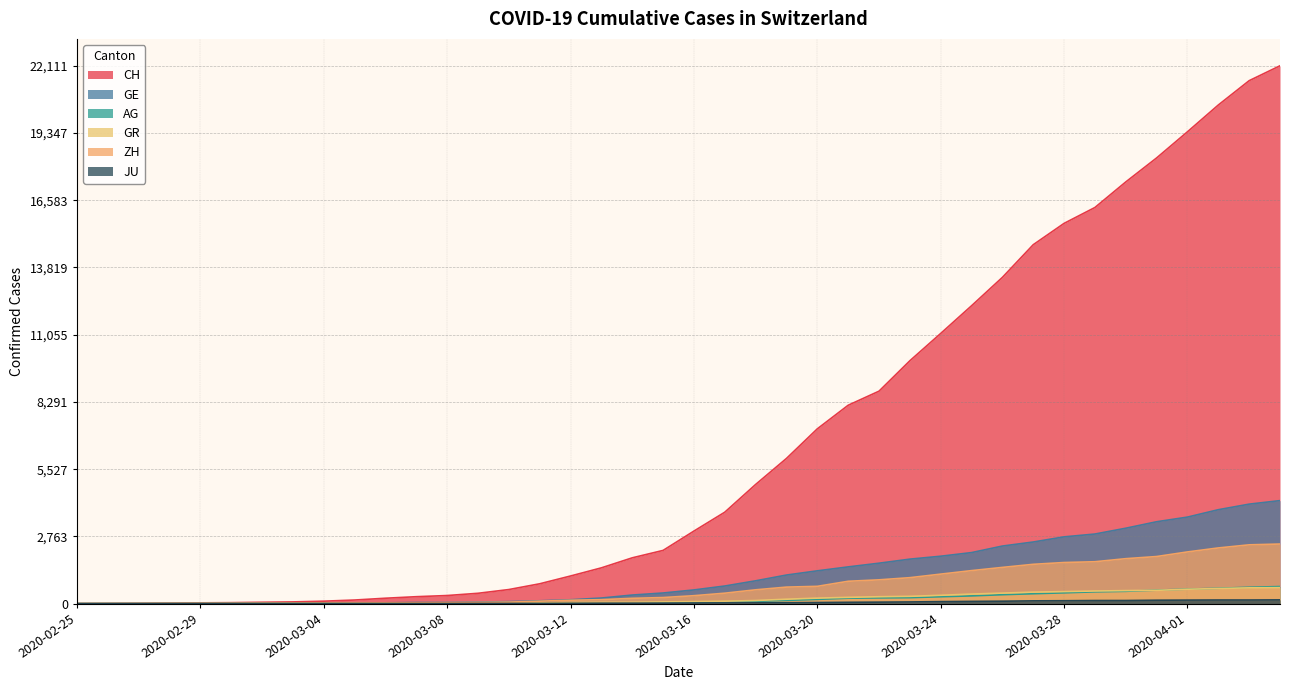

Reading left to right, extract all data points from this chart.

CH: 0	5	9	20	32	40	56	71	101	148	222	285	333	425	579	816	1136	1471	1883	2188	2983	3759	4899	5969	7186	8155	8734	9984	11107	12245	13412	14755	15632	16285	17335	18322	19397	20498	21498	22111
GE: 0	1	1	5	9	11	12	15	17	23	33	46	48	63	83	117	159	230	353	437	563	724	938	1175	1348	1510	1662	1829	1949	2098	2367	2533	2745	2861	3100	3366	3557	3861	4090	4235
AG: 0	1	1	1	3	4	7	7	10	11	12	14	14	15	18	20	27	30	33	43	56	69	96	134	175	223	235	245	283	318	367	407	444	485	506	554	596	631	673	702
GR: 0	2	2	6	6	6	9	9	12	14	16	17	18	18	22	31	43	53	56	71	84	101	128	182	226	258	284	300	343	393	433	474	495	519	535	547	592	622	649	657
ZH: 0	0	2	2	6	7	10	13	15	23	29	34	40	49	62	101	140	163	218	250	326	429	568	679	711	919	978	1067	1213	1357	1489	1616	1690	1722	1848	1936	2125	2289	2417	2450
JU: 0	0	1	1	1	1	1	2	2	4	4	5	5	7	7	7	12	17	18	19	25	29	32	36	44	54	61	69	82	92	100	114	119	127	128	140	145	149	149	154